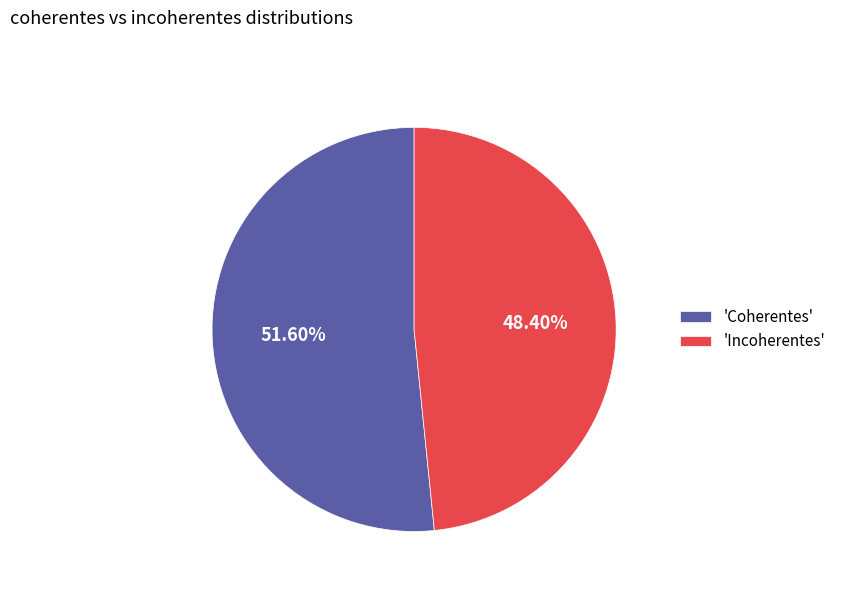

Which has a higher value, 'Incoherentes' or 'Coherentes'?

'Coherentes'